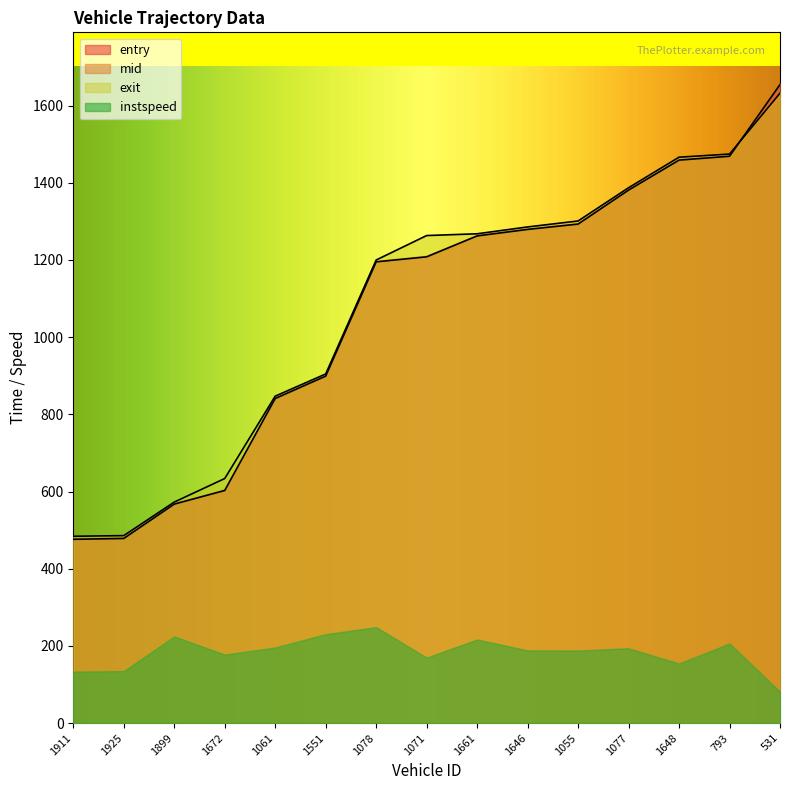

What is the label of the 10th point from the left?

1646